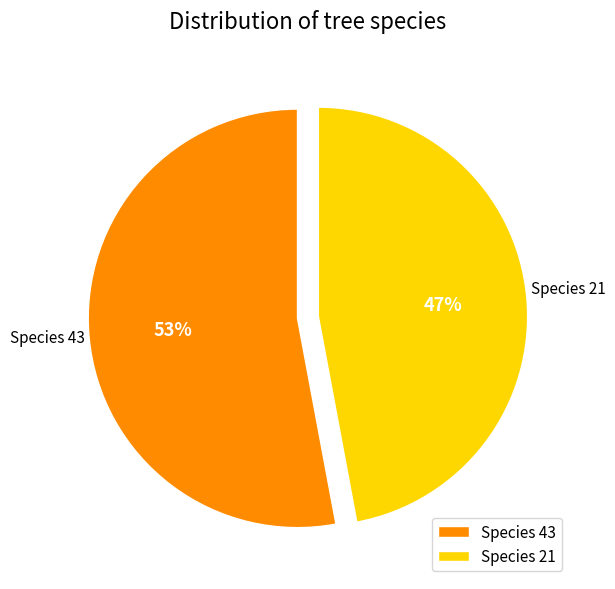

Which category has the biggest portion of the pie?

Species 43